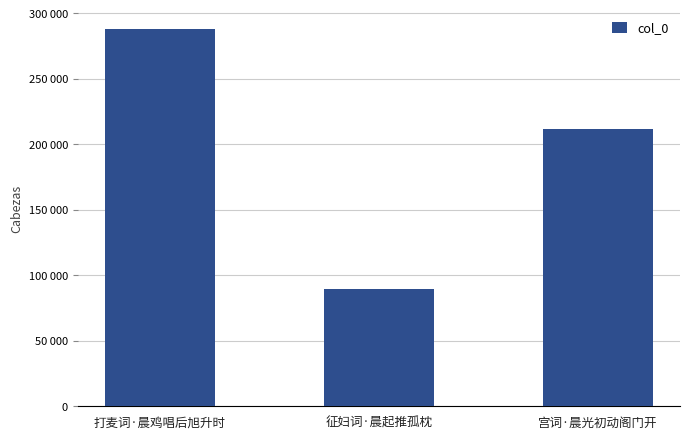

Reading left to right, transcribe all the data shown in this chart.

打麦词·晨鸡唱后旭升时=288101	征妇词·晨起推孤枕=89743	宫词·晨光初动阁门开=211452